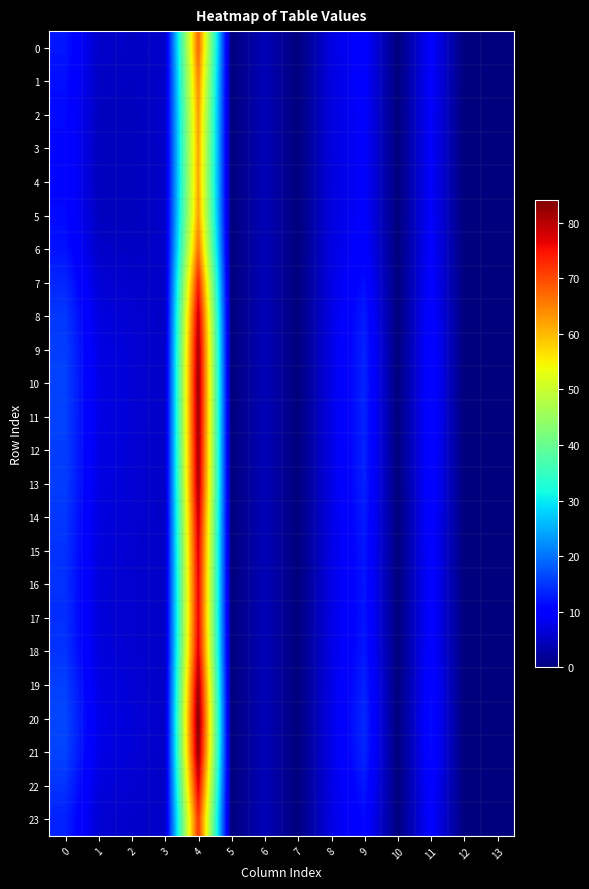

Which has a higher value, 2 or 8?

8